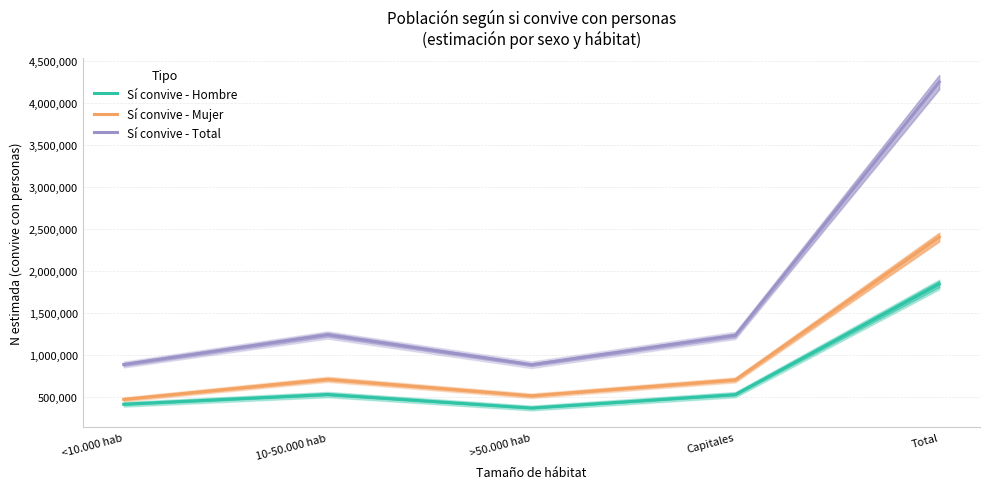

Reading left to right, transcribe all the data shown in this chart.

Sí convive - Hombre: 415148	531068	370036	529950	1846202
Sí convive - Mujer: 472531	711279	515366	704949	2404125
Sí convive - Total: 887679	1242347	885402	1234900	4250328